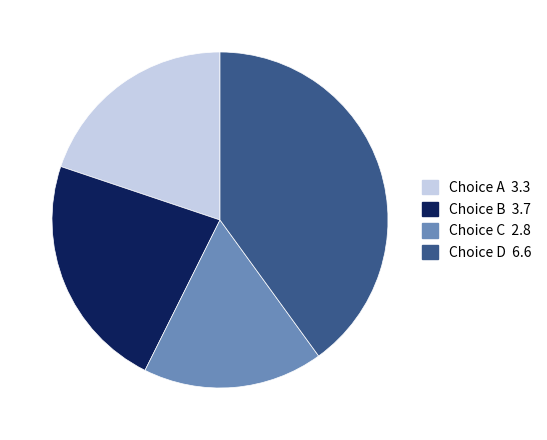

Is there a majority slice in this chart?

No